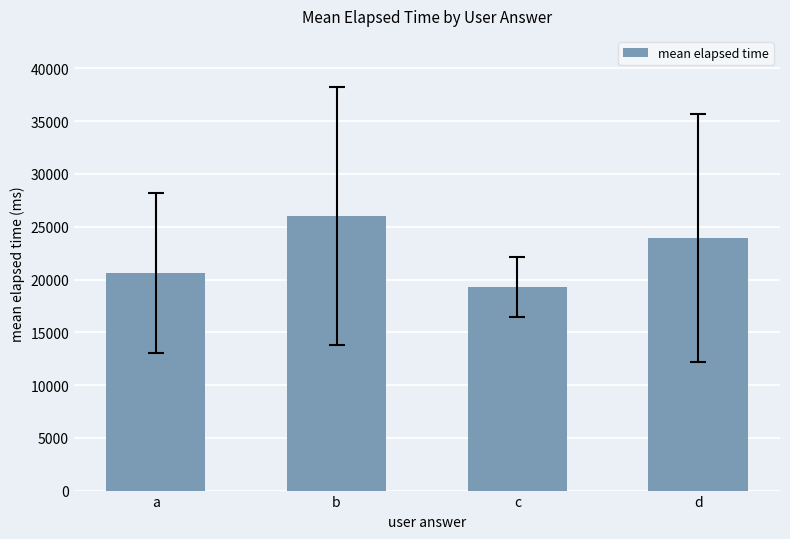

Which has a higher value, d or a?

d